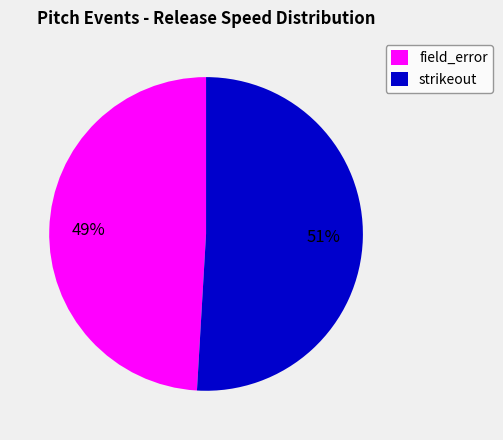

What is the smallest slice in the pie chart?

field_error